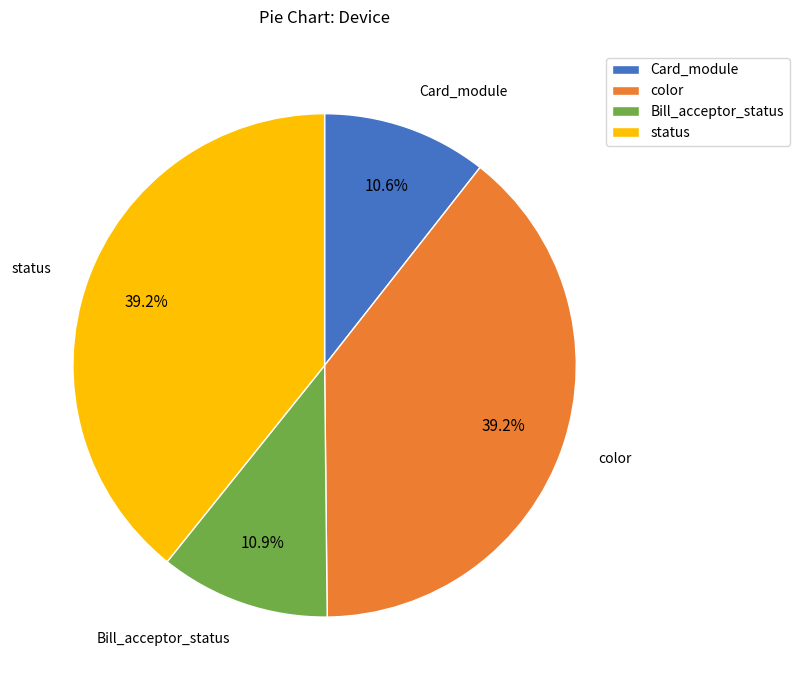

How much of the chart is everything except color?

60.8%